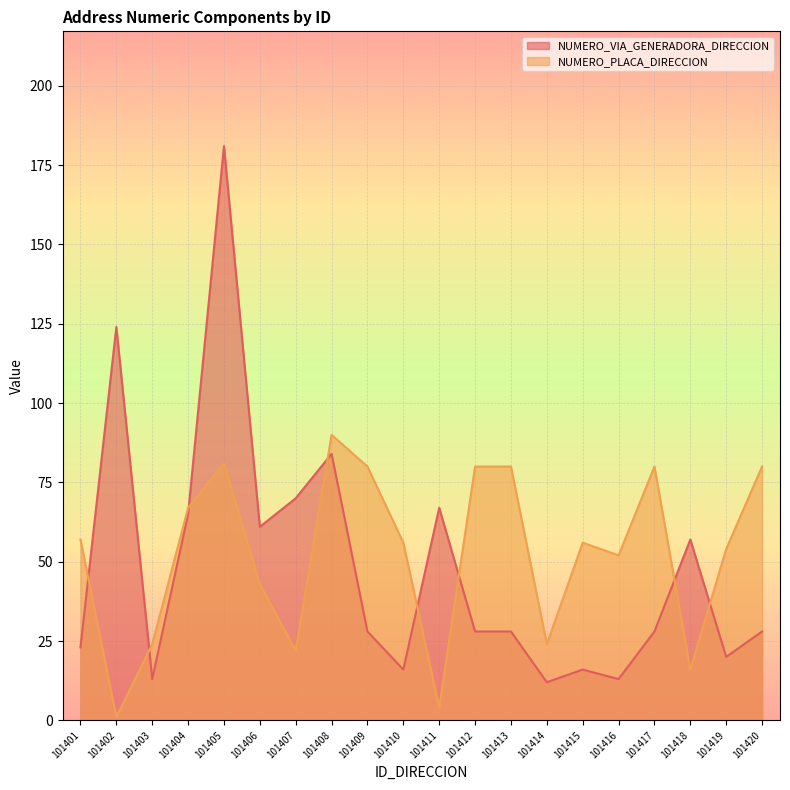

What is the total value across all series at 101419?

74